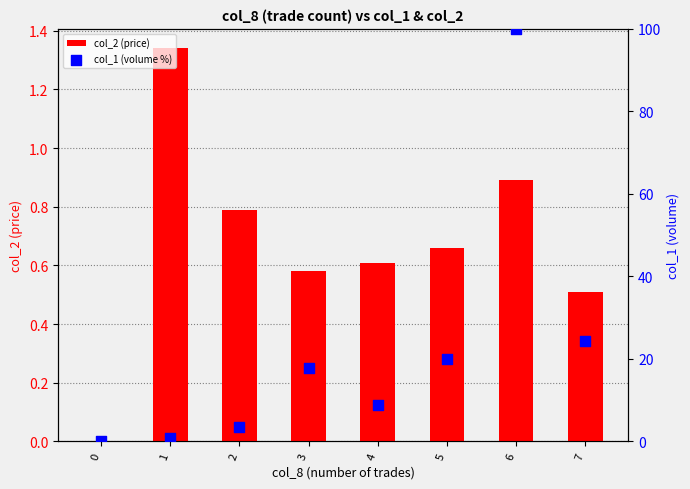

Which series has the largest total across all categories?

col_1 (volume %)